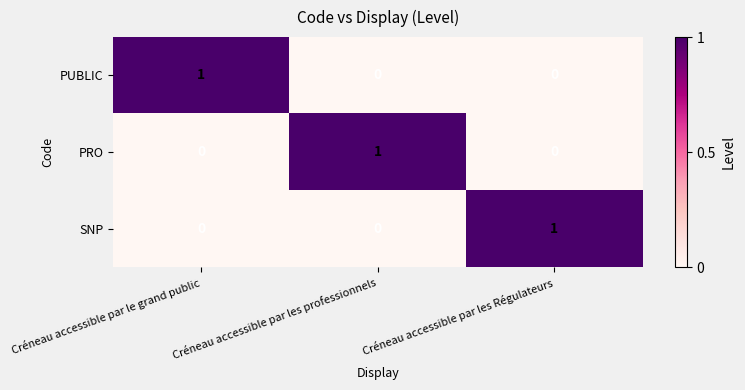

How many series are shown in this chart?

3